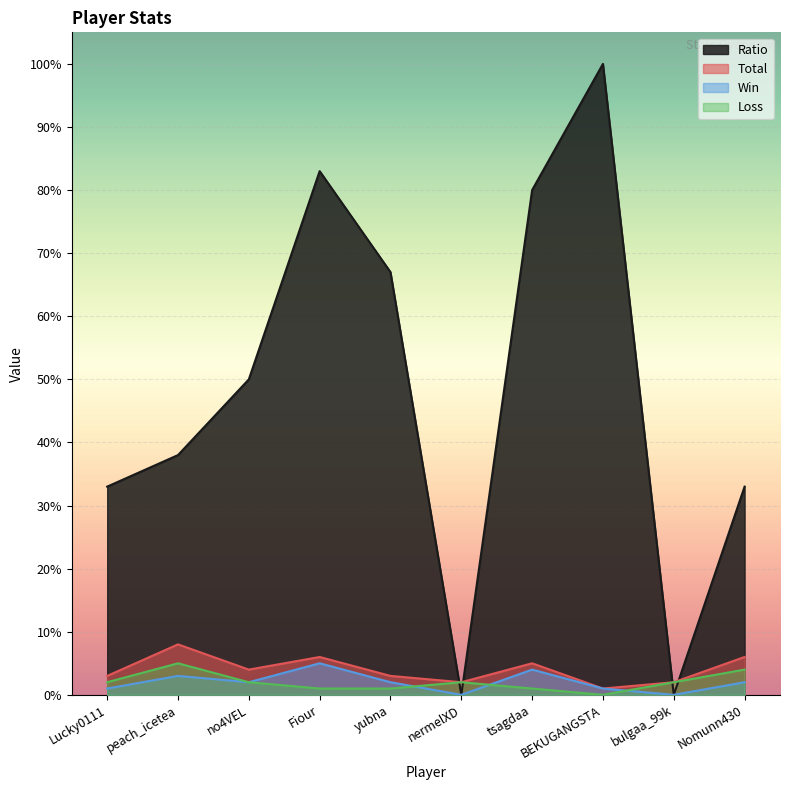

Reading left to right, list all the values displayed in this chart.

Ratio: Lucky0111=33	peach_icetea=38	no4VEL=50	Fiour=83	yubna=67	nermelXD=0	tsagdaa=80	BEKUGANGSTA=100	bulgaa_99k=0	Nomunn430=33
Total: Lucky0111=3	peach_icetea=8	no4VEL=4	Fiour=6	yubna=3	nermelXD=2	tsagdaa=5	BEKUGANGSTA=1	bulgaa_99k=2	Nomunn430=6
Win: Lucky0111=1	peach_icetea=3	no4VEL=2	Fiour=5	yubna=2	nermelXD=0	tsagdaa=4	BEKUGANGSTA=1	bulgaa_99k=0	Nomunn430=2
Loss: Lucky0111=2	peach_icetea=5	no4VEL=2	Fiour=1	yubna=1	nermelXD=2	tsagdaa=1	BEKUGANGSTA=0	bulgaa_99k=2	Nomunn430=4